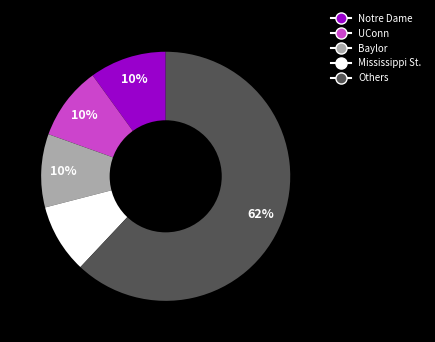

Combined, do UConn and Baylor account for over 50%?

No